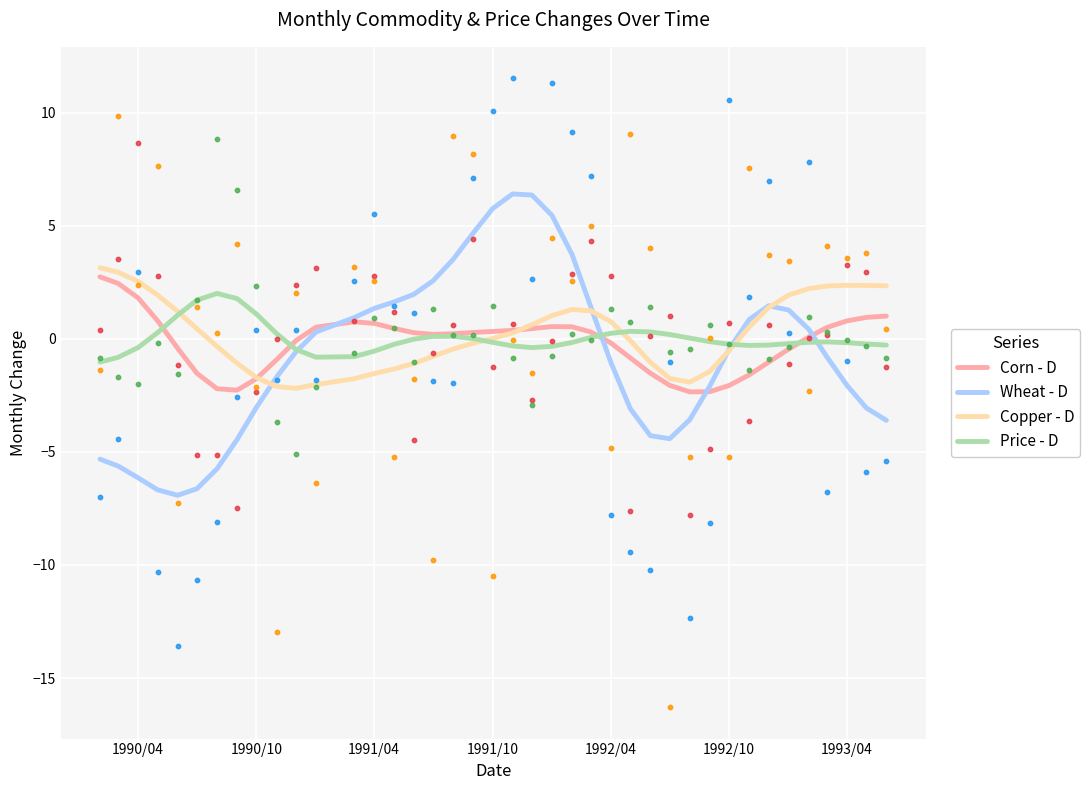

Is it true that Wheat - D equals -3.2 at 1990/04?

False